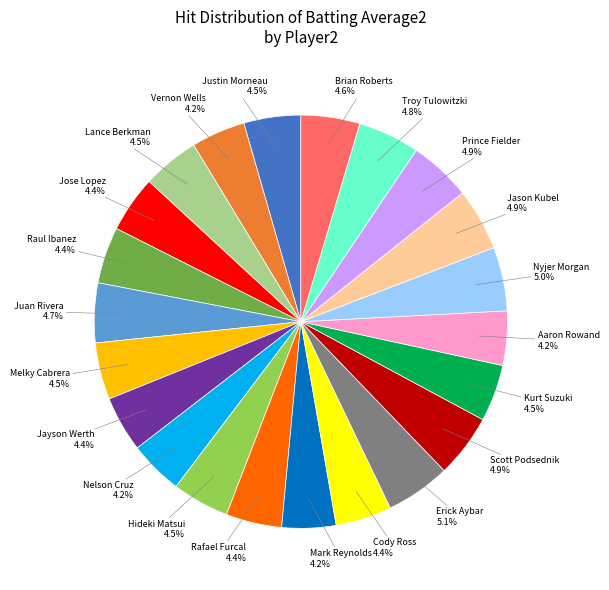

Does any single category account for the majority?

No